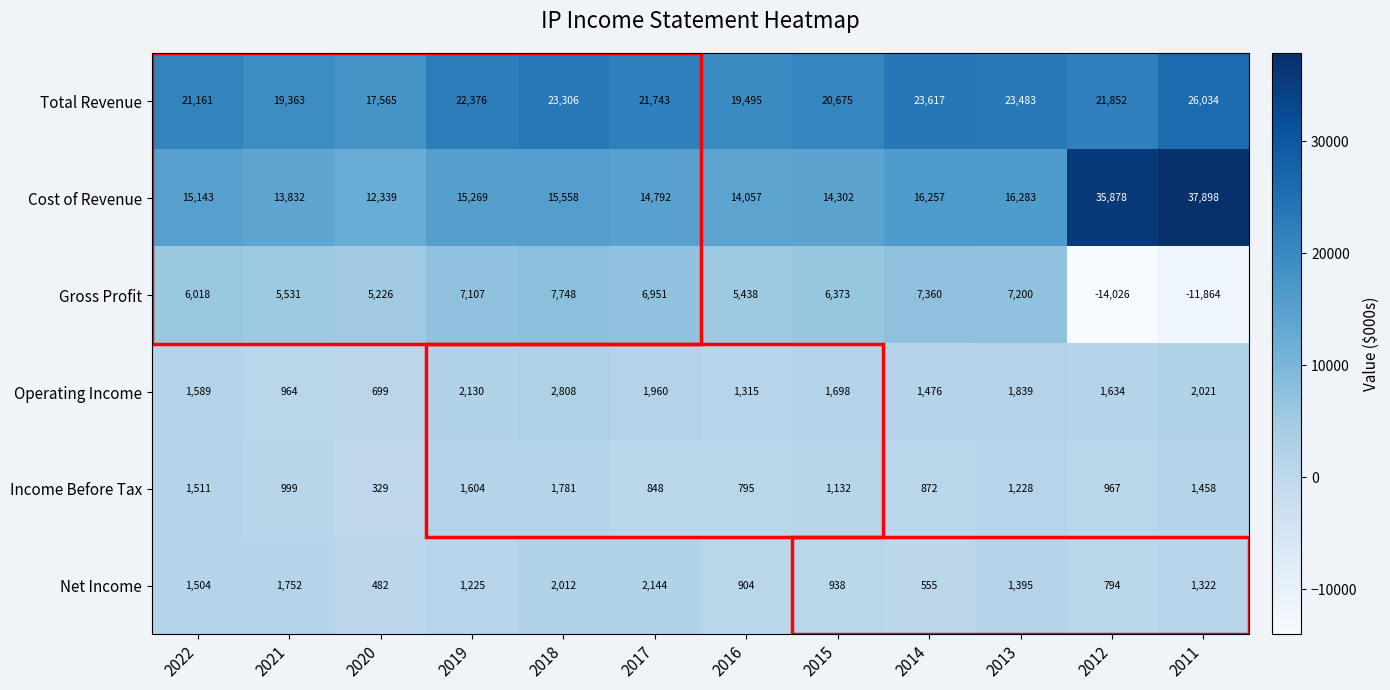

What is the sum of the Total Revenue values at 2013 and 2019?

45859